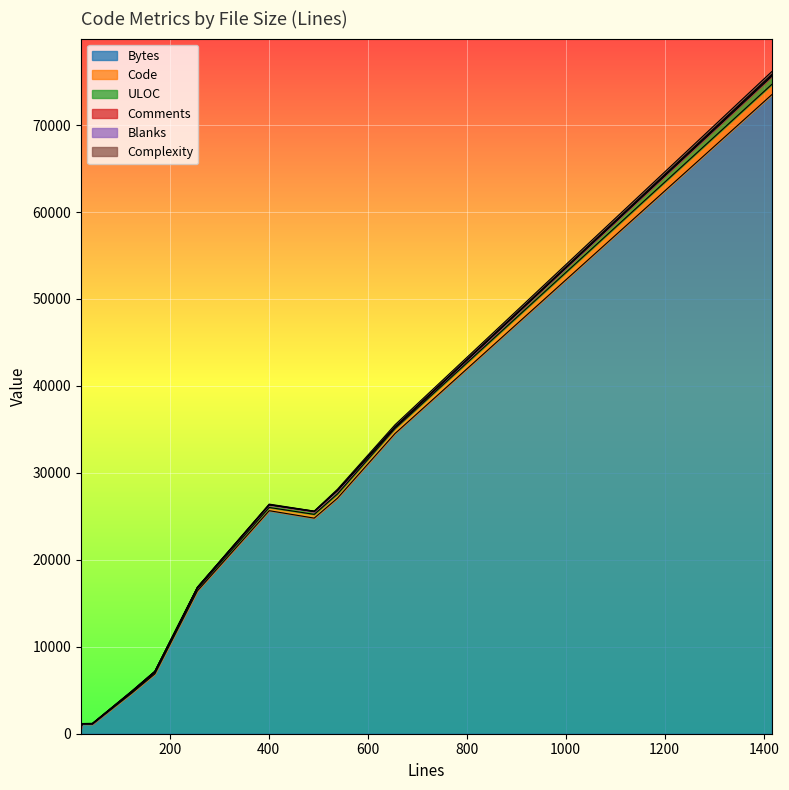

What is the value of the Comments point at the 4th from the left?

21